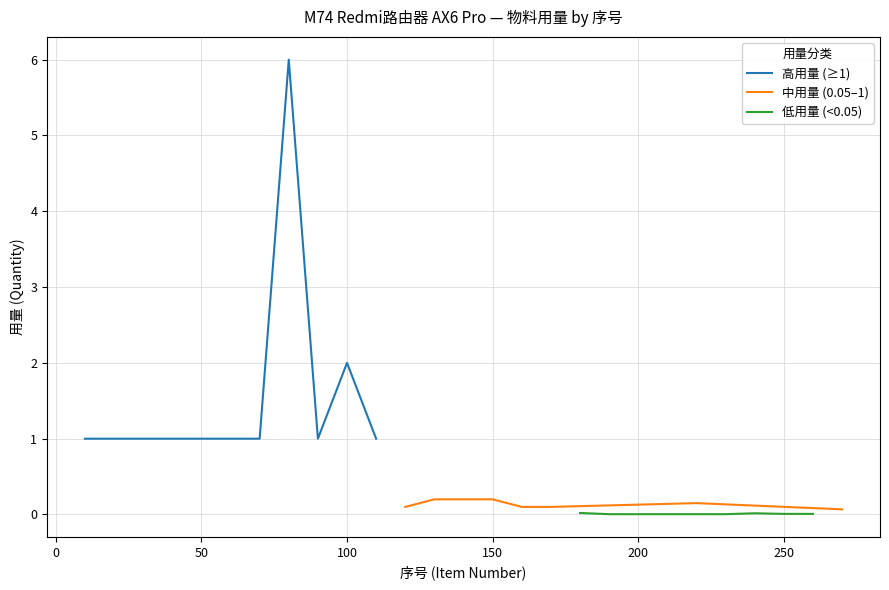

What value does the data have at 160?

0.1